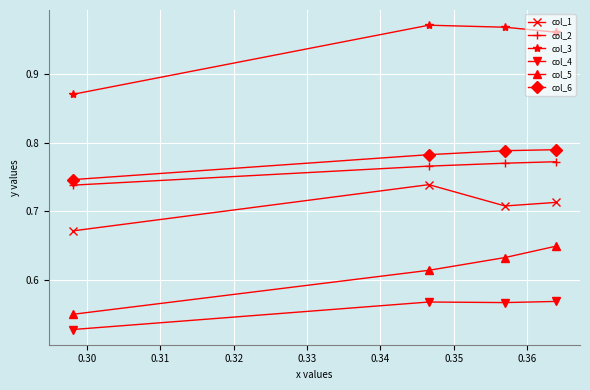

Does the chart display data point markers on the line(s)?

Yes